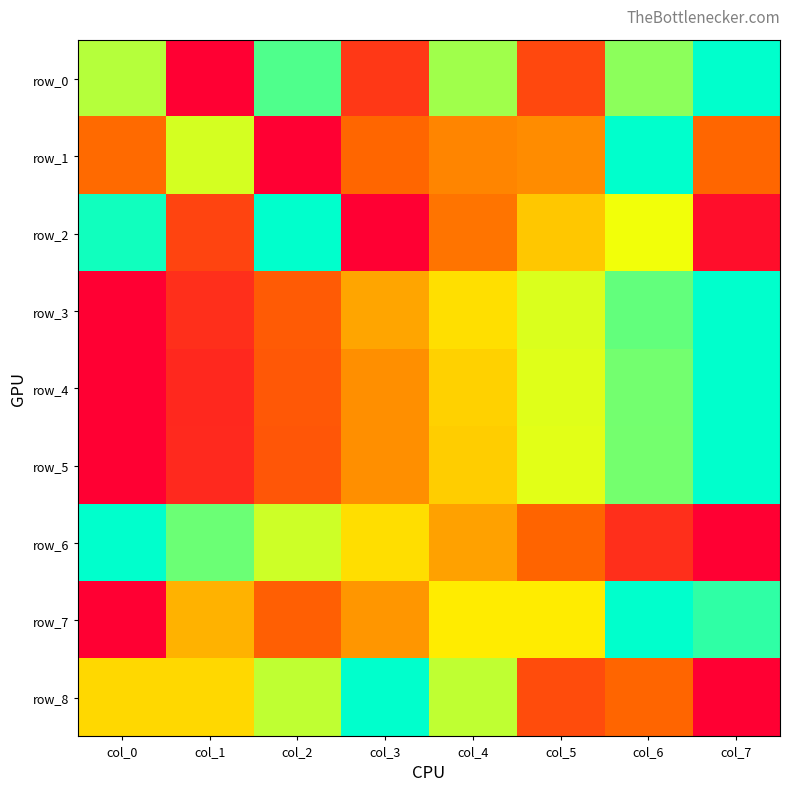

Rank the categories by row_0 value from lowest to highest.

col_1, col_3, col_5, col_0, col_4, col_6, col_2, col_7